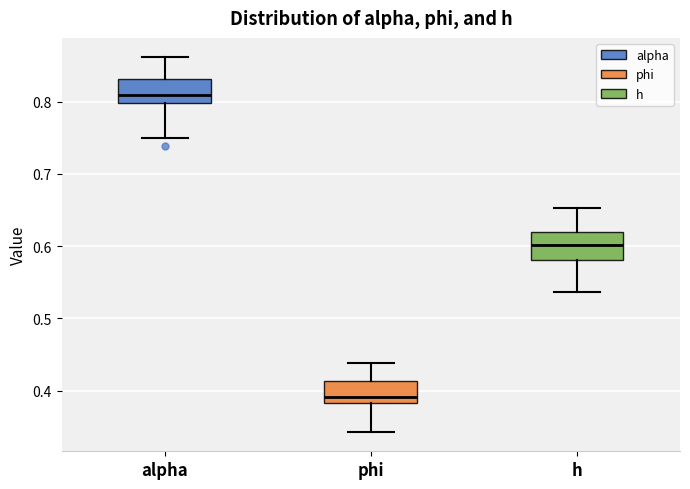

Reading left to right, transcribe this box plot: for each box, give where its median line is, the range the box spans, and where its two whiskers end, as read against the y-axis. The values are not printed on the chart, so give them approximately, as read against the axis.

alpha: median 0.81, box 0.80 to 0.83, whiskers 0.75 to 0.86
phi: median 0.39, box 0.38 to 0.41, whiskers 0.34 to 0.44
h: median 0.60, box 0.58 to 0.62, whiskers 0.54 to 0.65